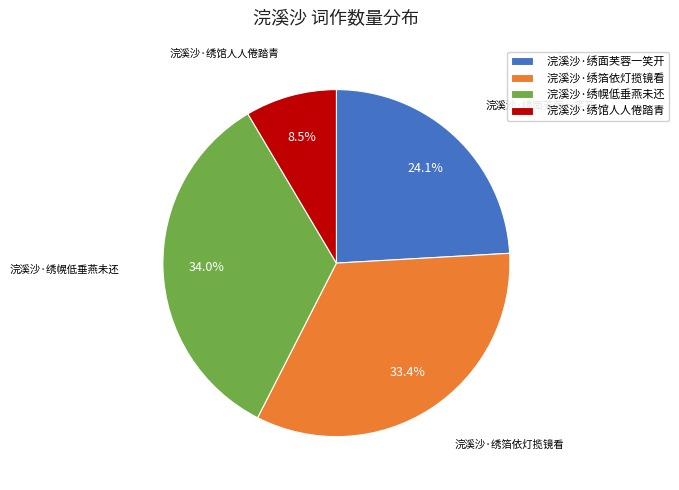

What portion of the pie excludes 浣溪沙·绣馆人人倦踏青?

91.5%